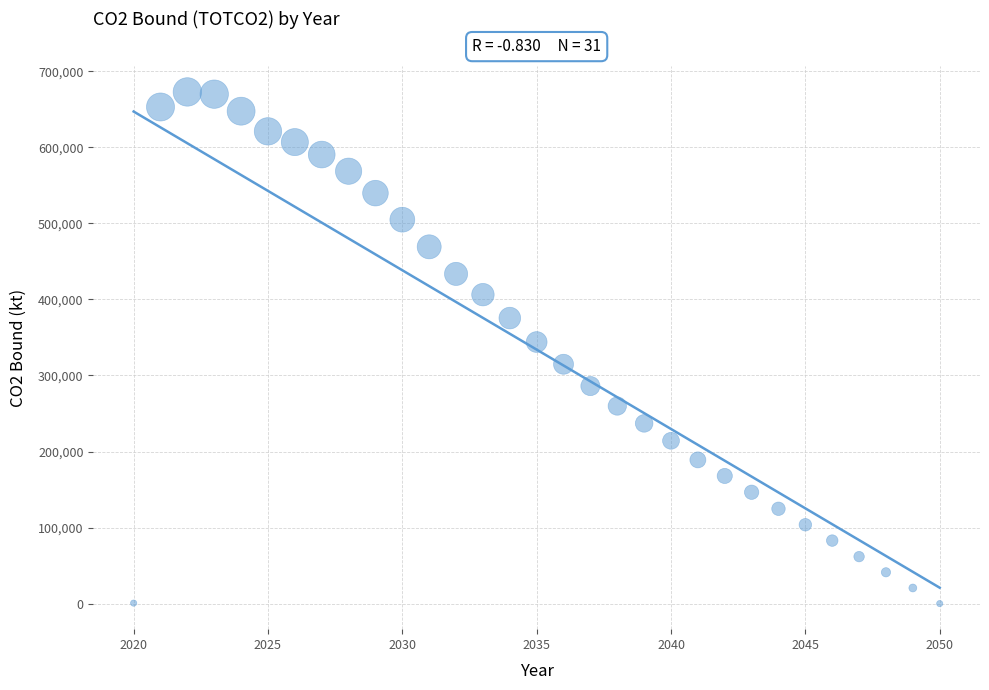

What Y value in the scatter plot is closest to 336462?

344000.3